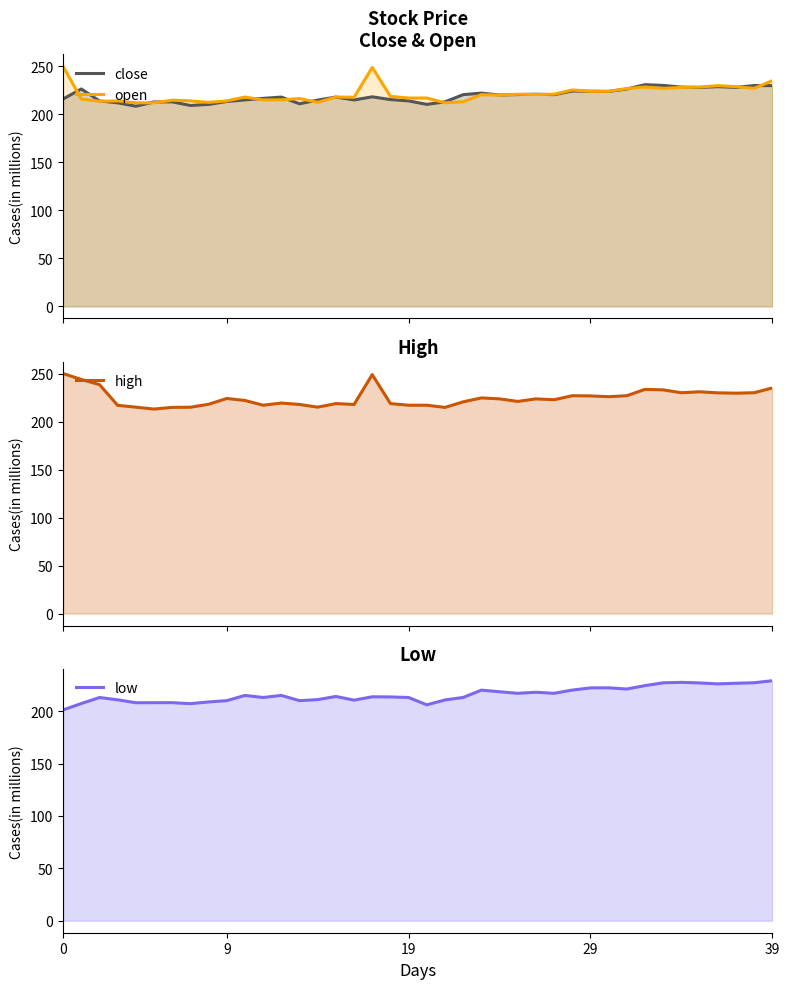

What is the highest value of the close series?

230.9